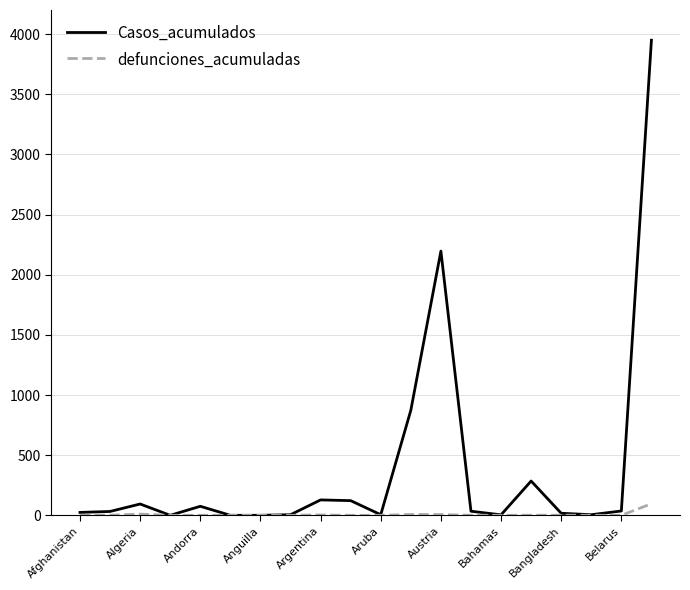

Which series has the largest total across all categories?

Casos_acumulados